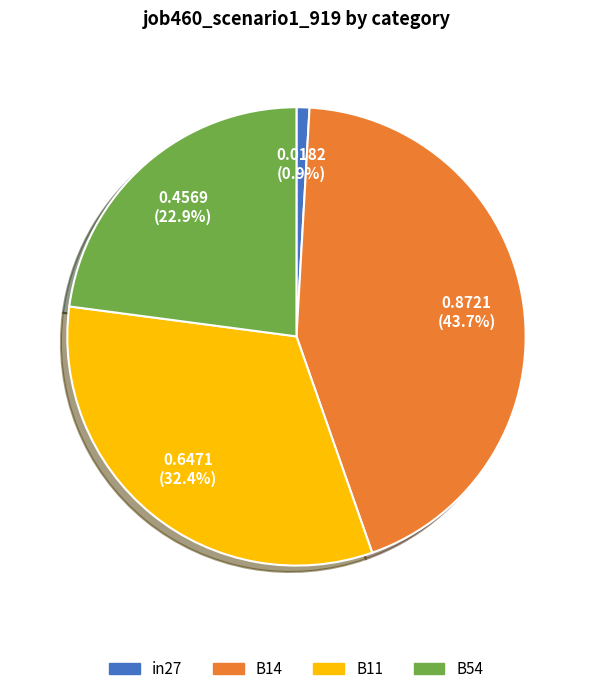

To the nearest percent, what is the difference between the B14 and B54 slice percentages?

21%